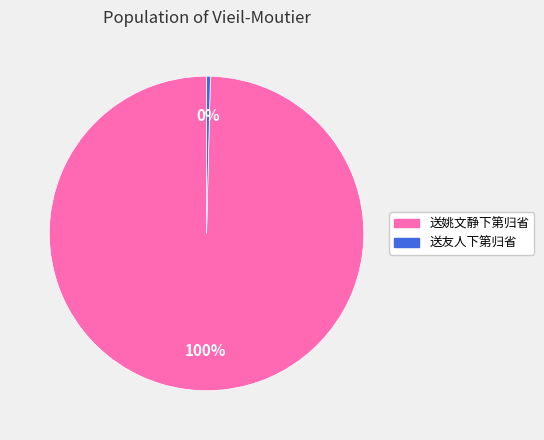

To the nearest percent, what is the combined percentage of 送友人下第归省 and 送姚文静下第归省?

100%